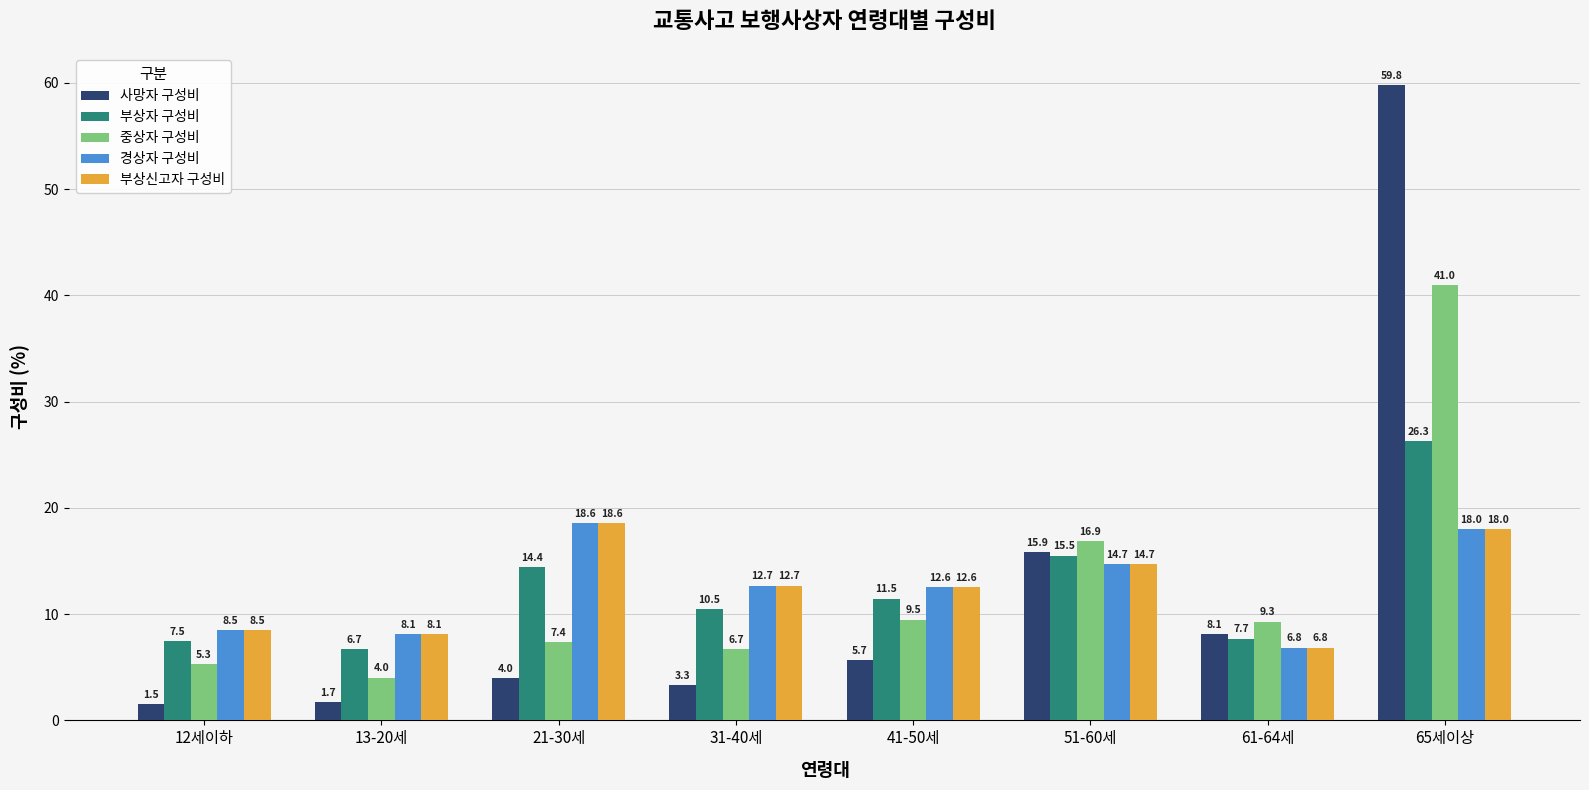

Which series has the largest range (max minus min)?

사망자 구성비